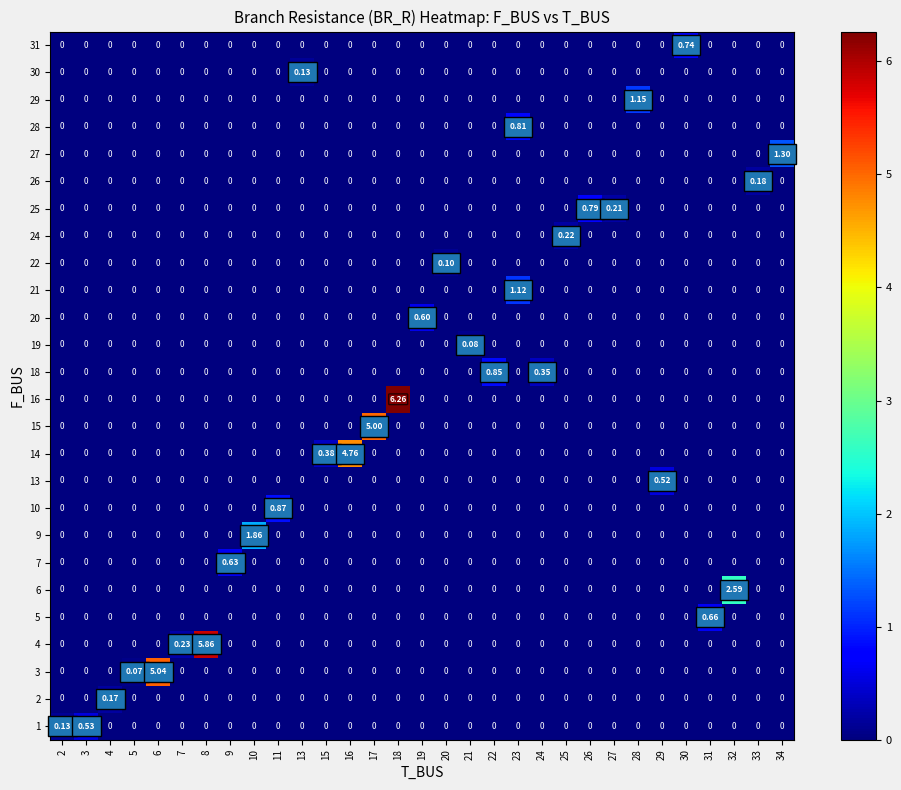

Is the value of 22 at 20 greater than the value of 9 at 33?

Yes